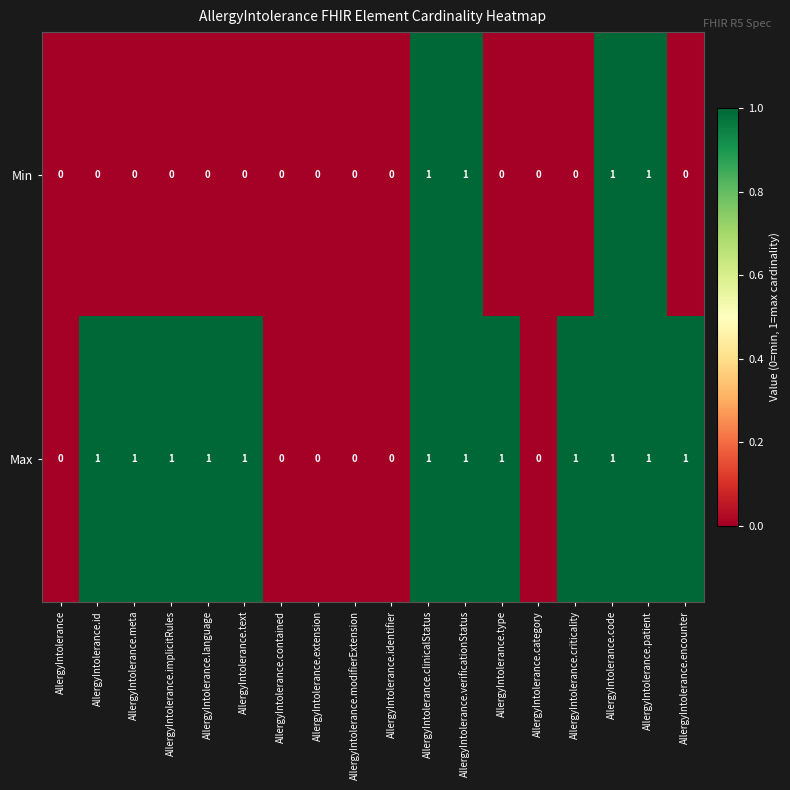

At AllergyIntolerance.implicitRules, list the series in order from smallest to largest.

Min, Max